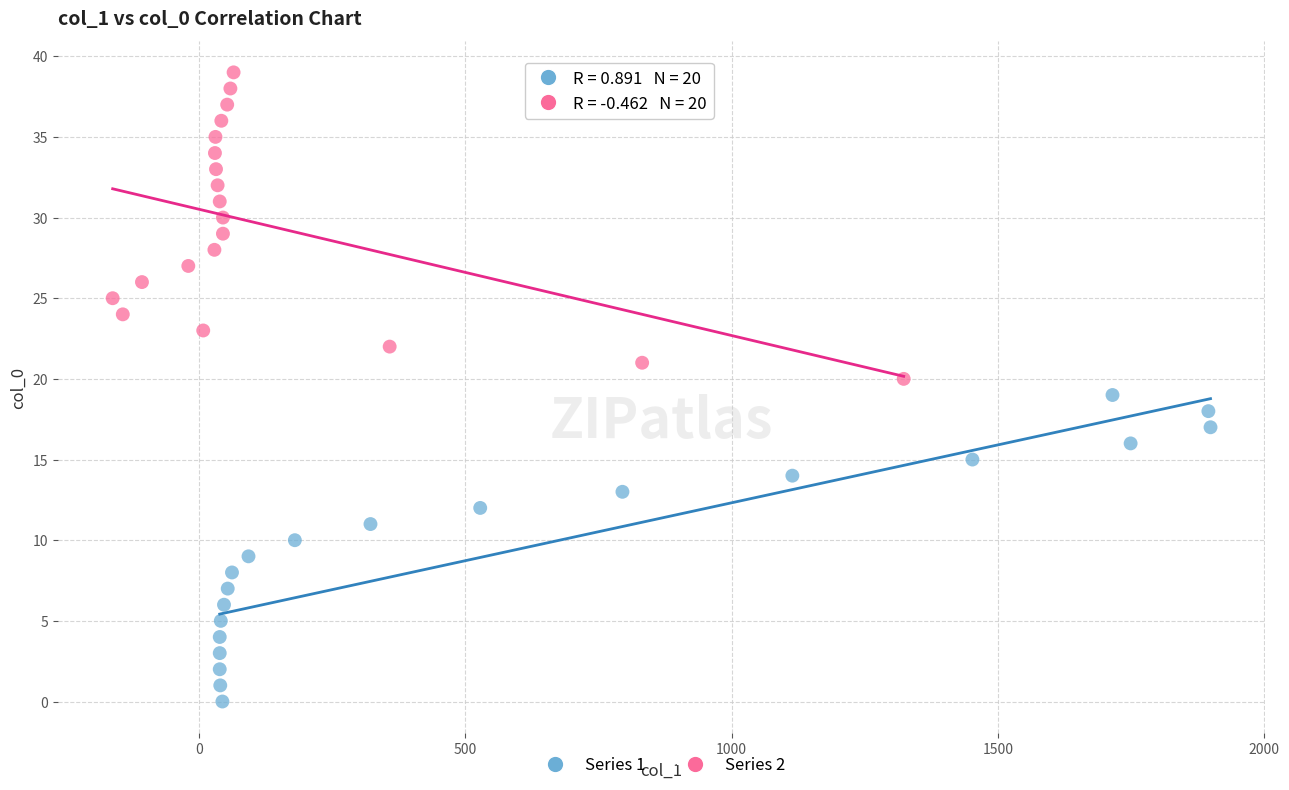

Which series reaches the maximum Y coordinate?

Series 2